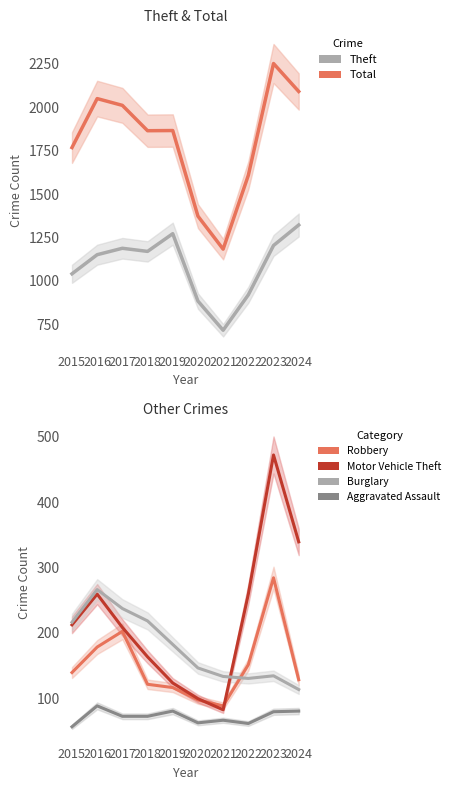

What is the minimum value shown in the chart?

56